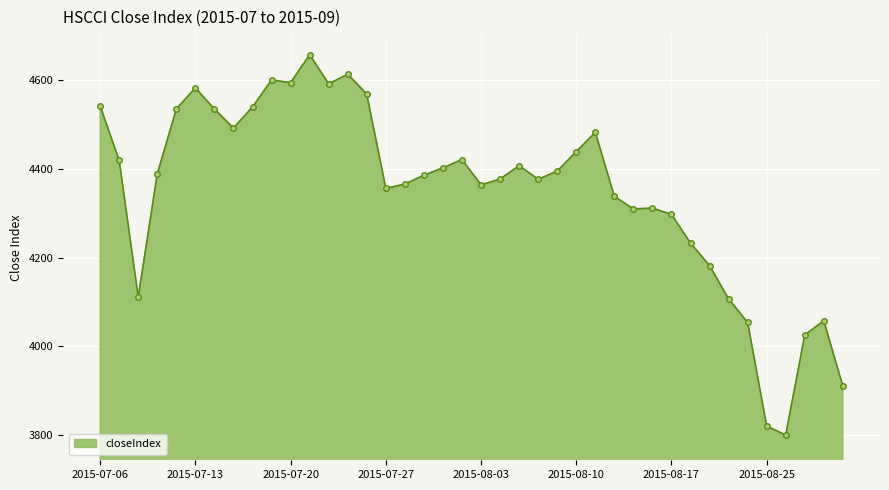

What is the smallest value displayed?

3800.1